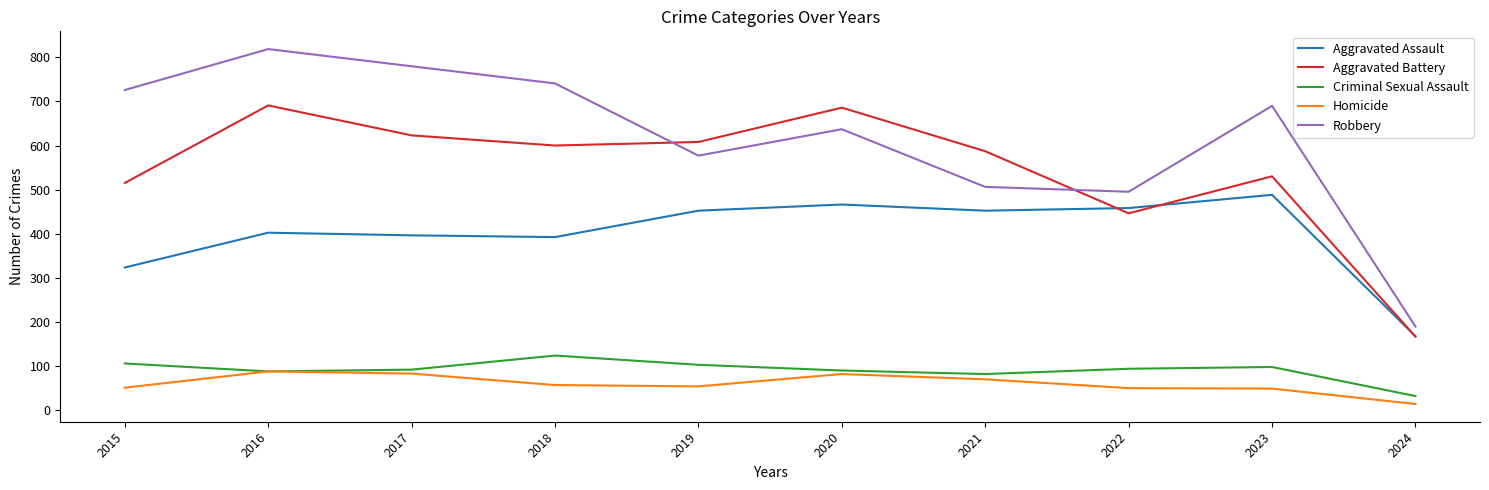

True or false: Criminal Sexual Assault and Aggravated Assault intersect in this chart.

False